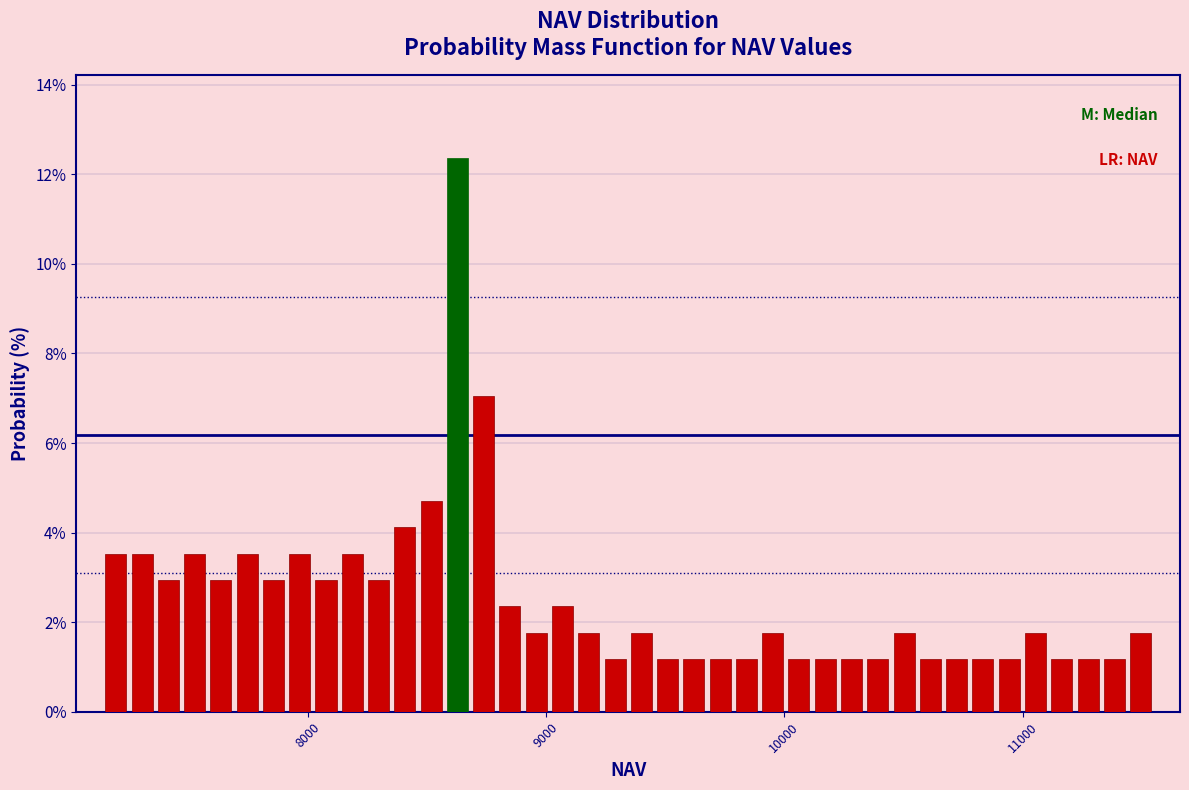

Read against the x-axis, roughly where is the centre of the tallest bar?

8600